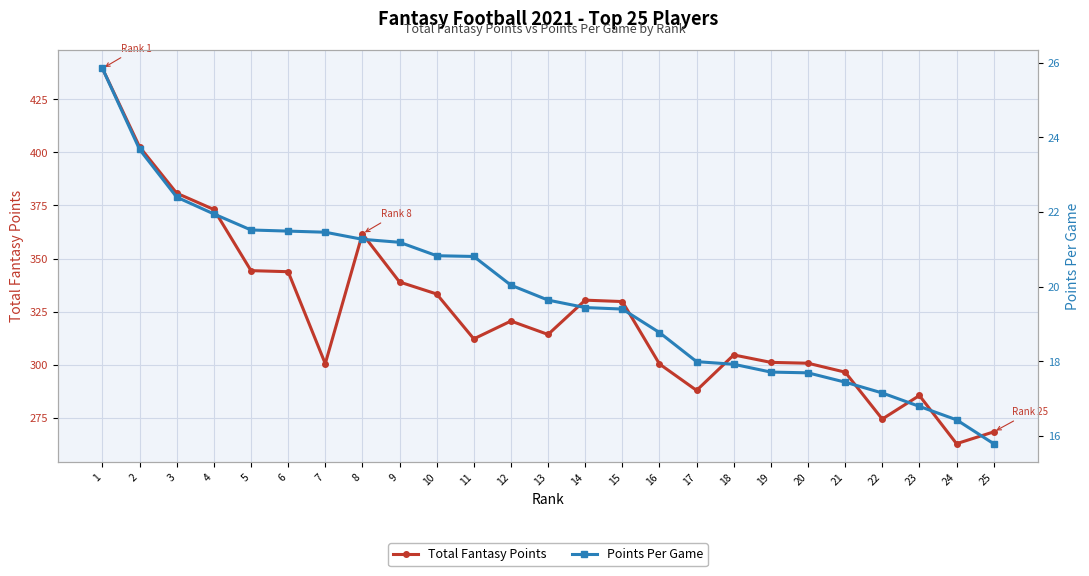

What is the difference between the highest and lowest values at 8?

340.4